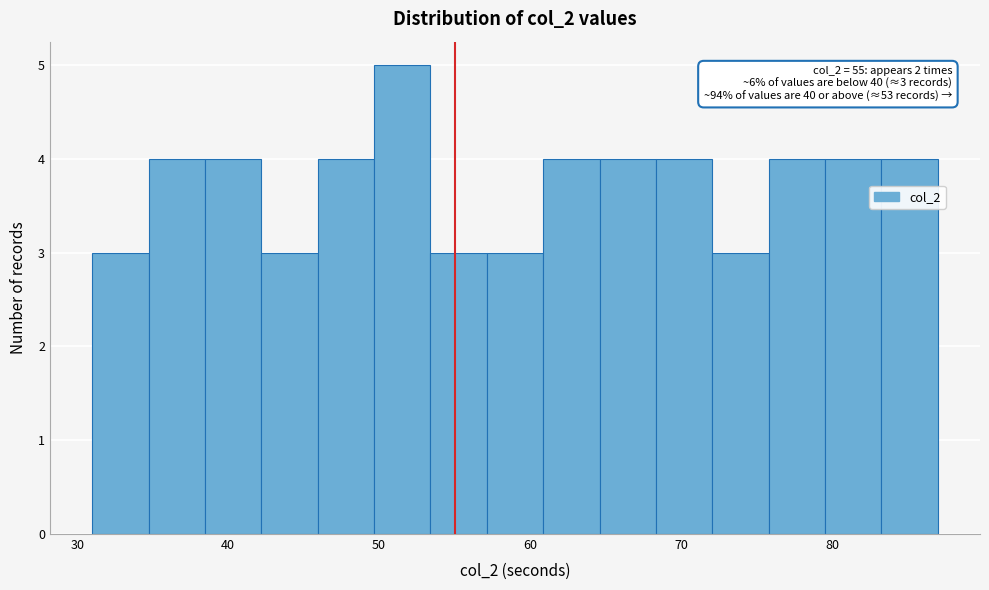

Read against the x-axis, roughly where is the centre of the tallest bar?

52